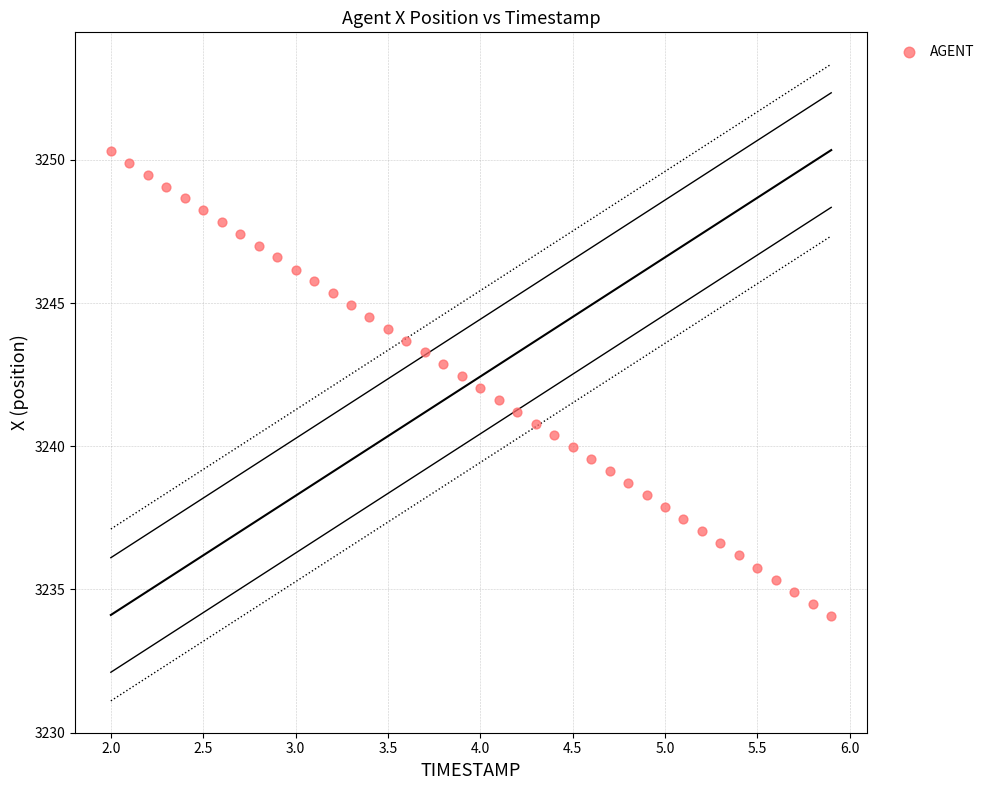

What is the range of X values (max minus min)?

3.9